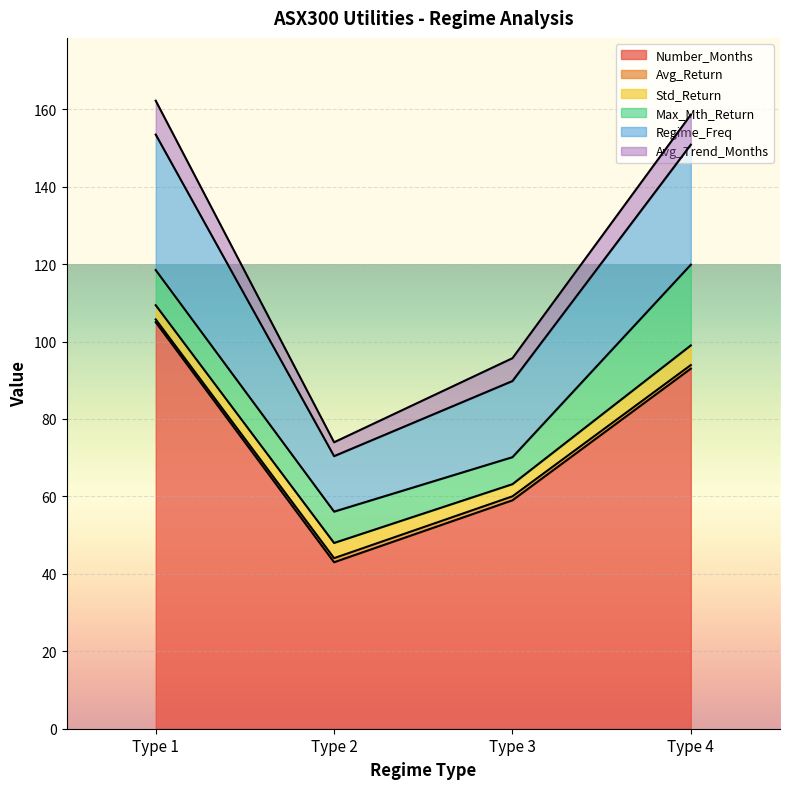

What is the minimum value for Number_Months?

43.0